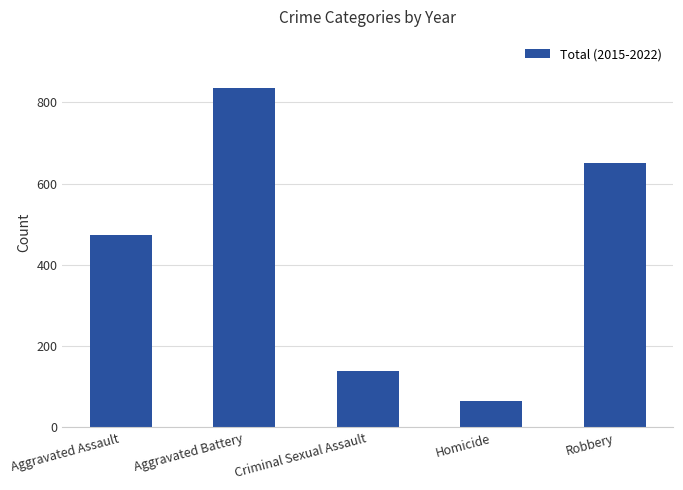

Rank the categories by value from lowest to highest.

Homicide, Criminal Sexual Assault, Aggravated Assault, Robbery, Aggravated Battery